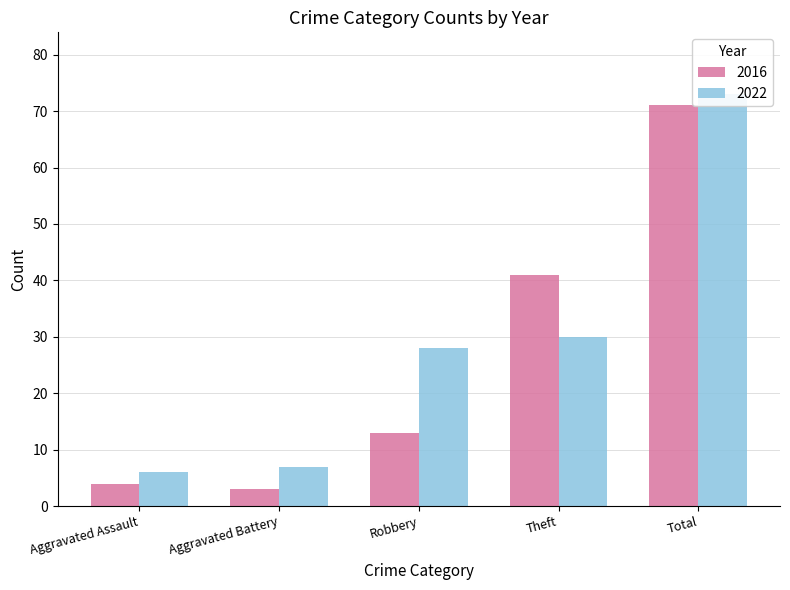

What are all the series names shown in the legend?

2016, 2022